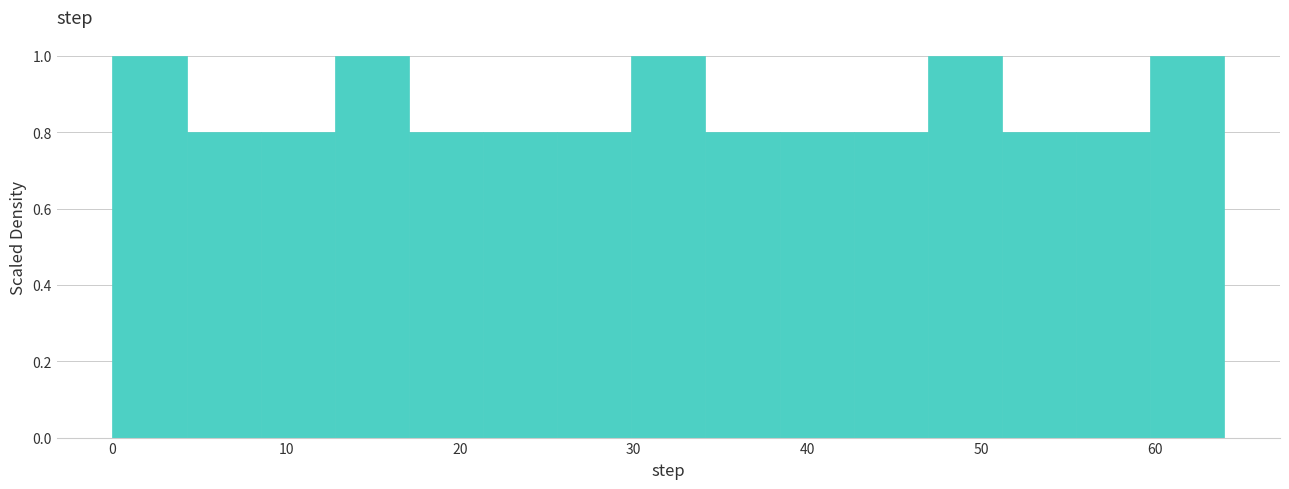

Reading left to right, transcribe this chart: for each bar, give the range it covers on the x-axis and its height. Neither the bar edges nor the heights are printed on the chart, so give them approximately, as read against the axes.

0 to 4: 1.0
4 to 9: 0.8
9 to 13: 0.8
13 to 17: 1.0
17 to 21: 0.8
21 to 26: 0.8
26 to 30: 0.8
30 to 34: 1.0
34 to 38: 0.8
38 to 43: 0.8
43 to 47: 0.8
47 to 51: 1.0
51 to 55: 0.8
55 to 60: 0.8
60 to 64: 1.0